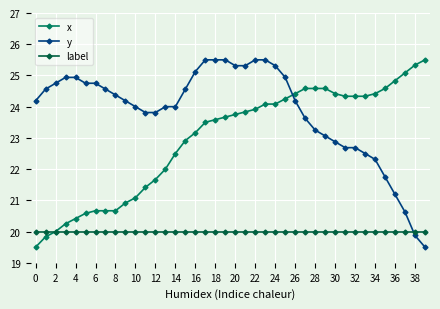

How many intersections are there between y and x?

1